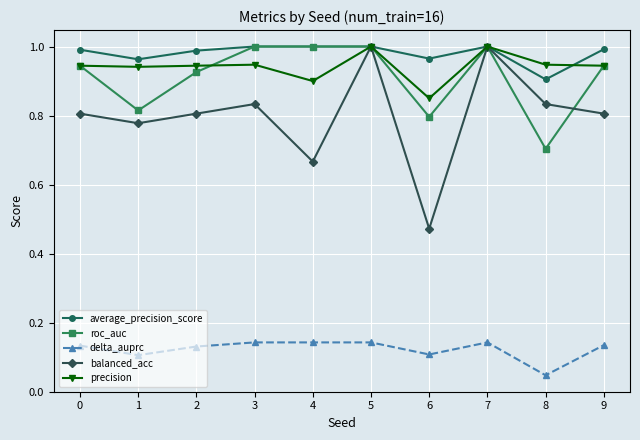

Is it true that precision equals 0.4 at 2?

False